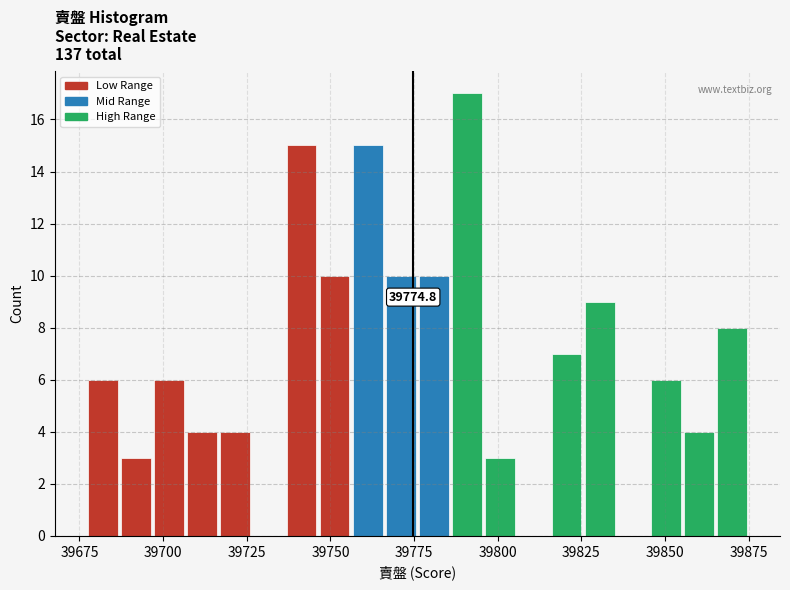

Around what value on the x-axis is the tallest bar? Give the approximate position of its centre, as read against the axis.

39790